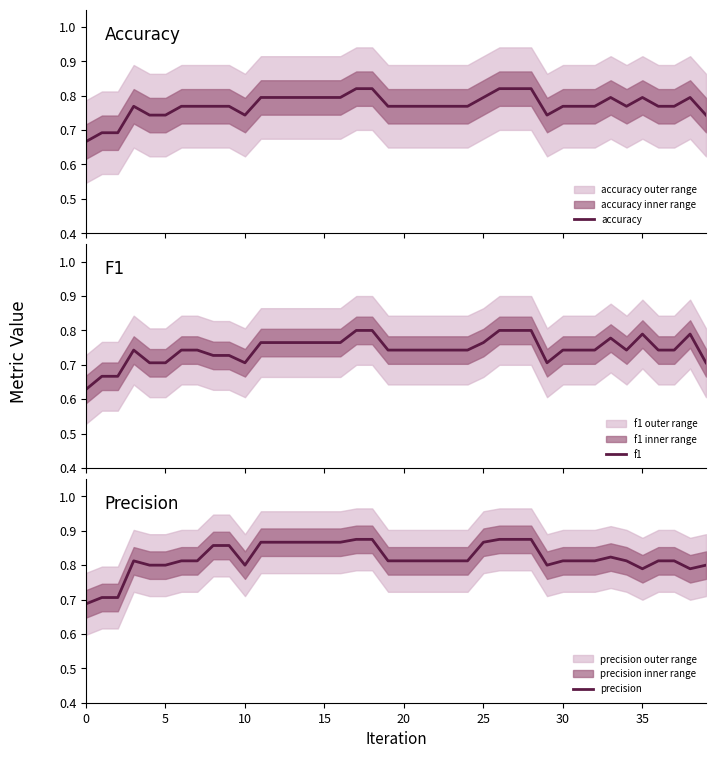

Is the value of accuracy at 12 greater than the value of f1 at 11?

Yes